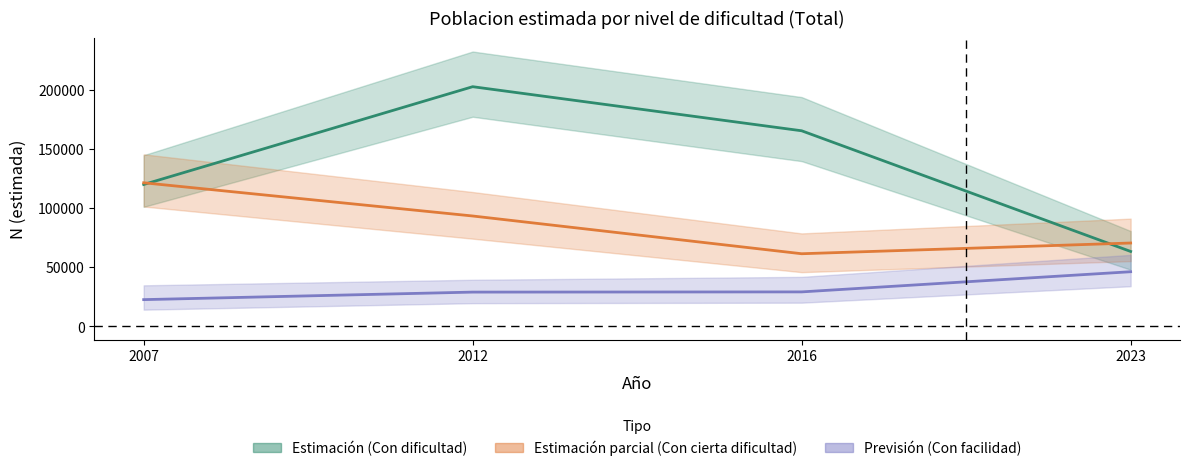

What is the difference between the Con facilidad values at 2023 and 2007?

23607